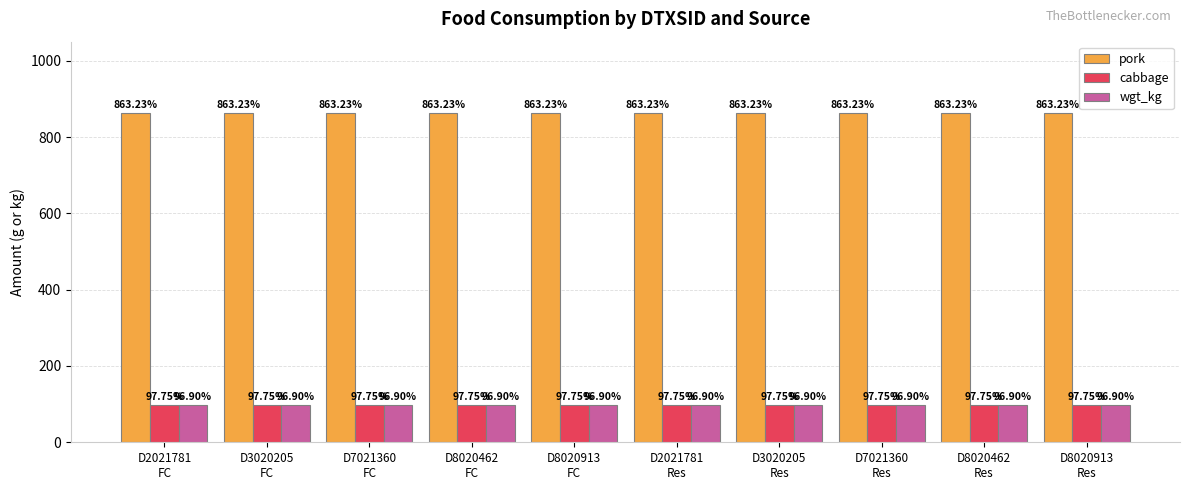

Which series has the largest total across all categories?

pork